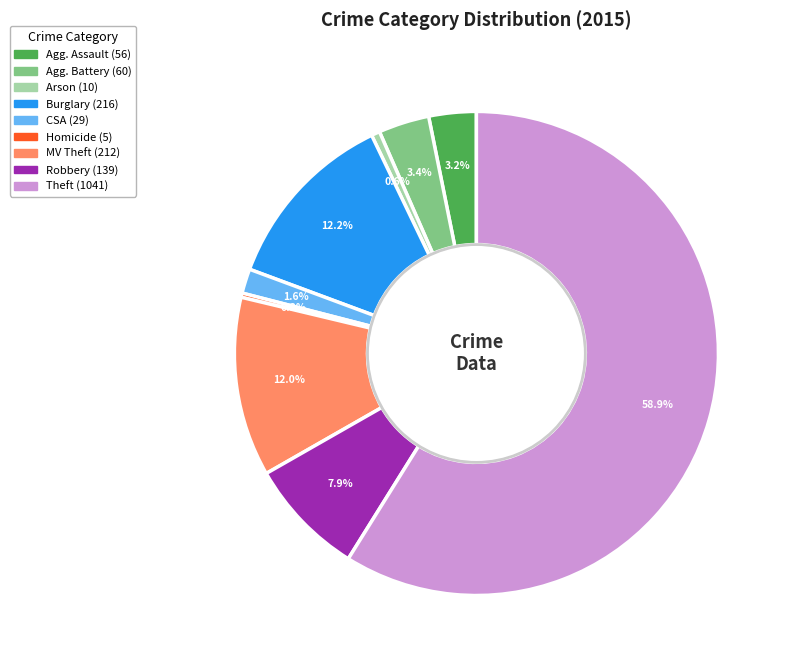

Count the number of slices in the pie.

9